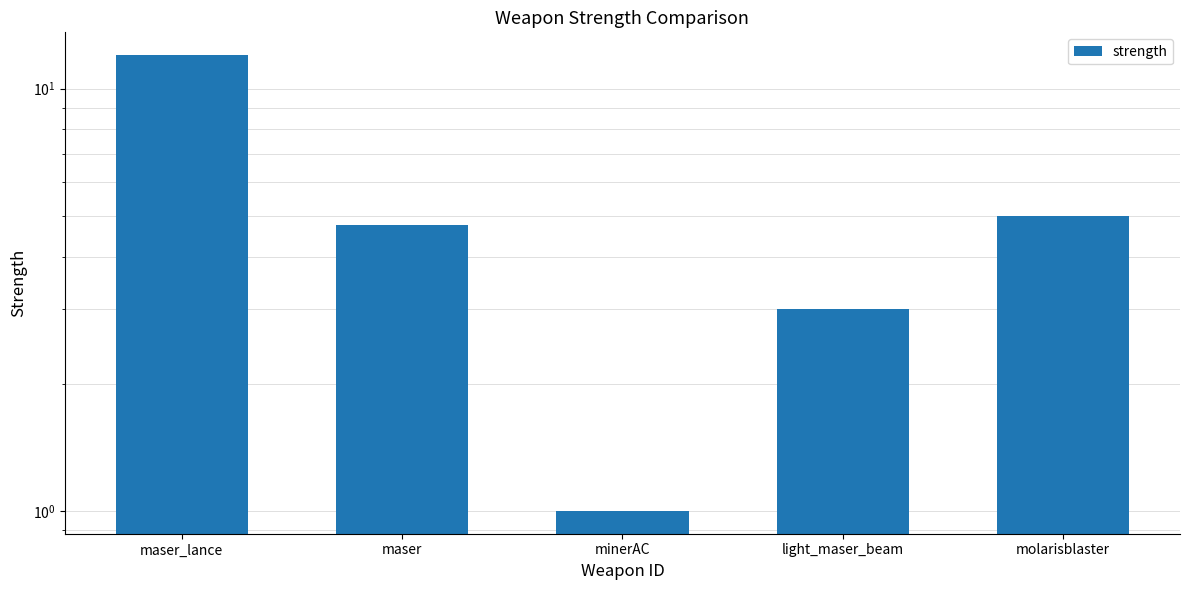

Reading left to right, extract all data points from this chart.

maser_lance=12.0	maser=4.8	minerAC=1.0	light_maser_beam=3.0	molarisblaster=5.0